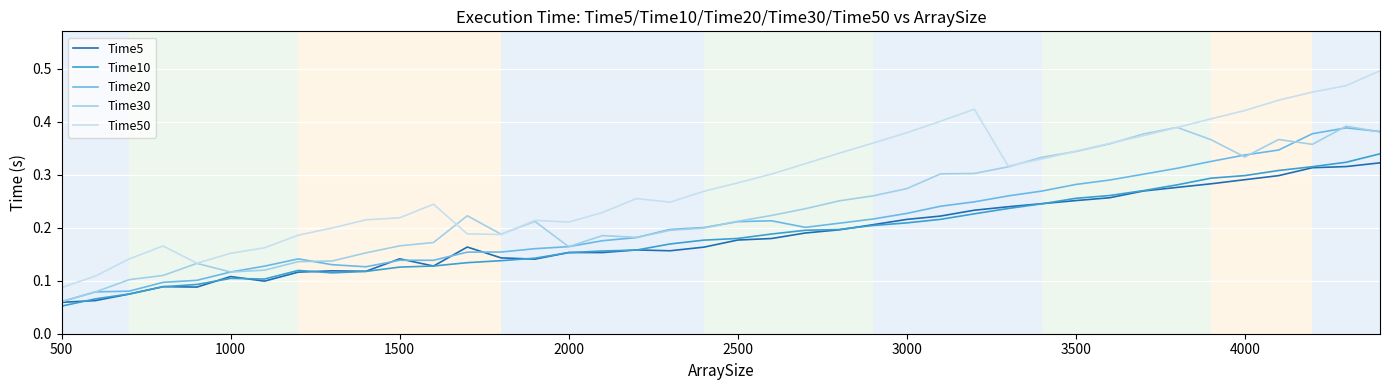

True or false: Time50 and Time5 intersect in this chart.

False